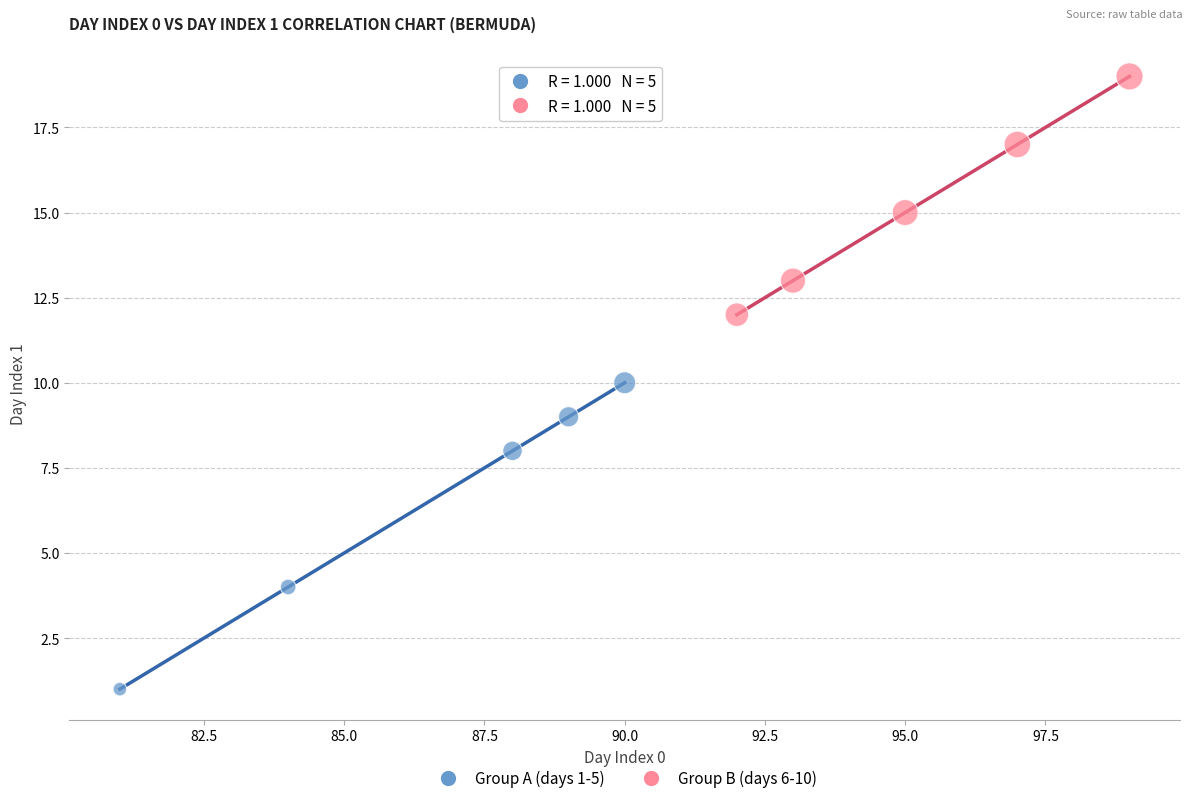

Which series has the largest Y range (max minus min)?

Group A (days 1-5)